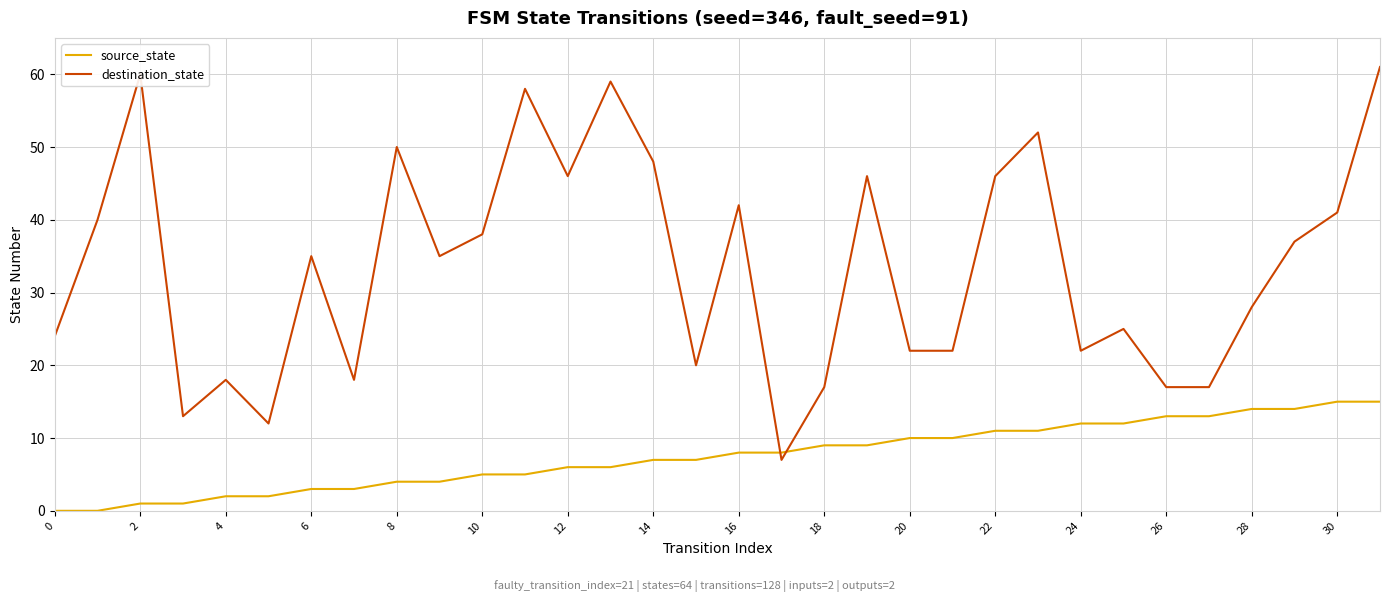

After their last crossing, which series has the higher values: source_state or destination_state?

destination_state